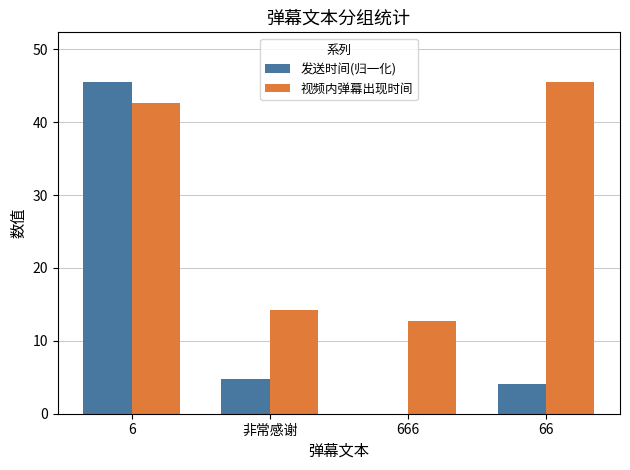

What is the highest value of the 视频内弹幕出现时间 series?

45.5